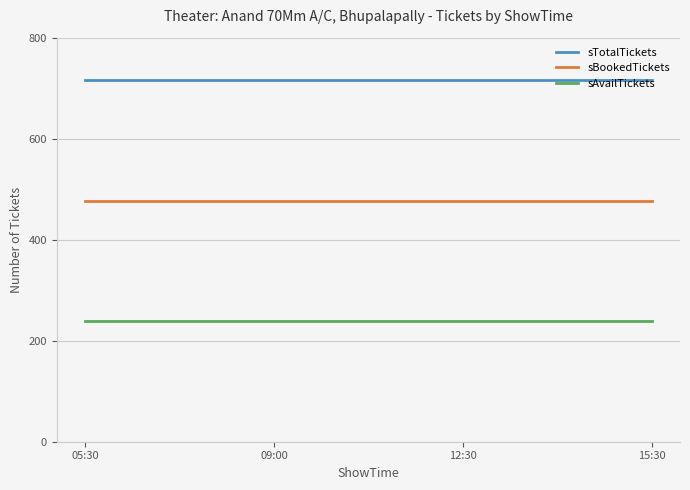

Rank the series by their average value, from lowest to highest.

sAvailTickets, sBookedTickets, sTotalTickets